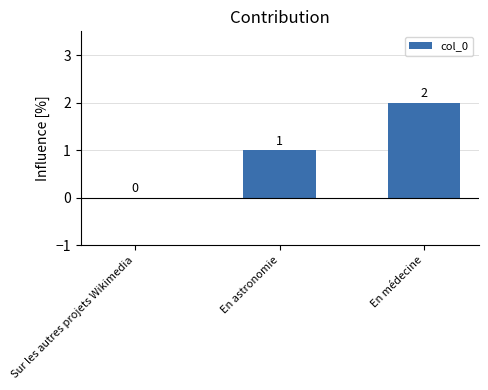

How many values are above zero?

2